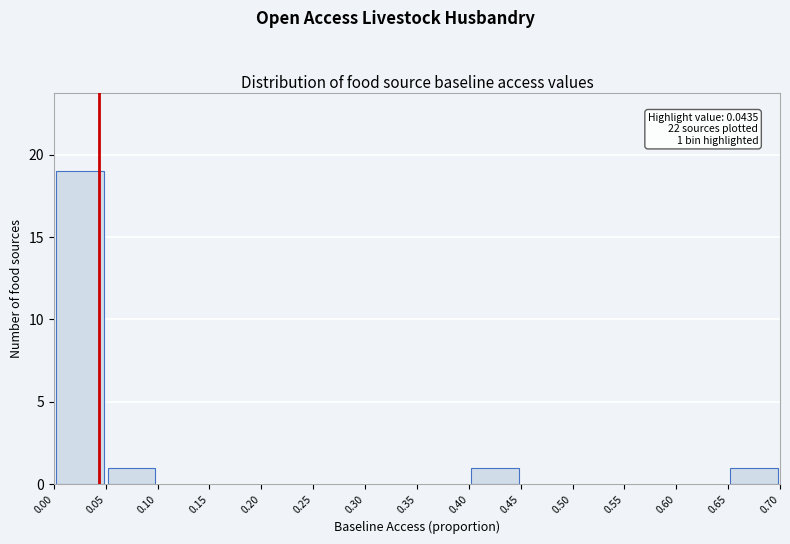

Which range on the x-axis has the tallest bar?

0.00 to 0.05